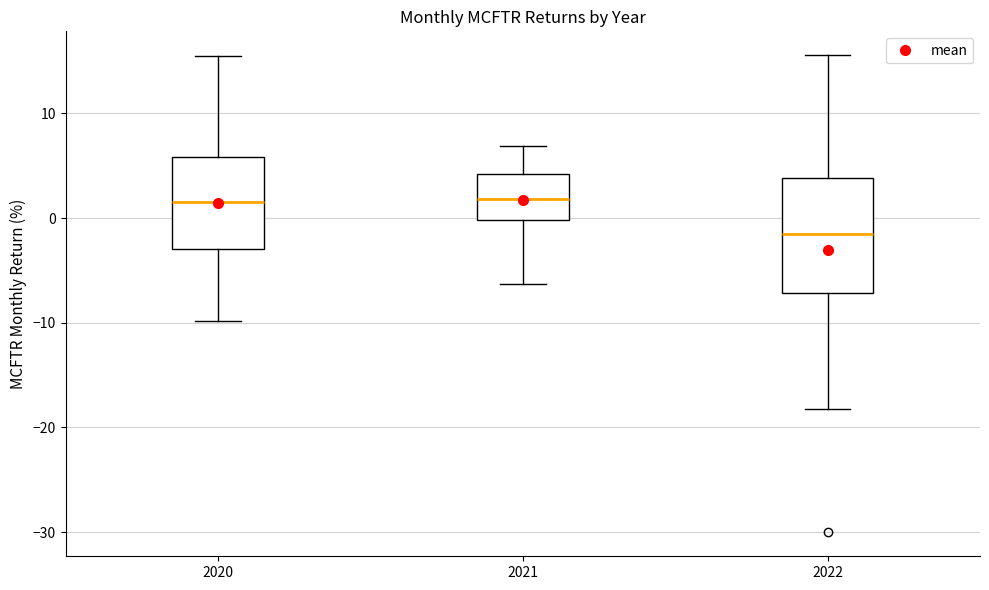

Where does the lower whisker of the box at x = 2021 end on the y-axis? The values are not printed on the chart, so give them approximately, as read against the axis.

-6